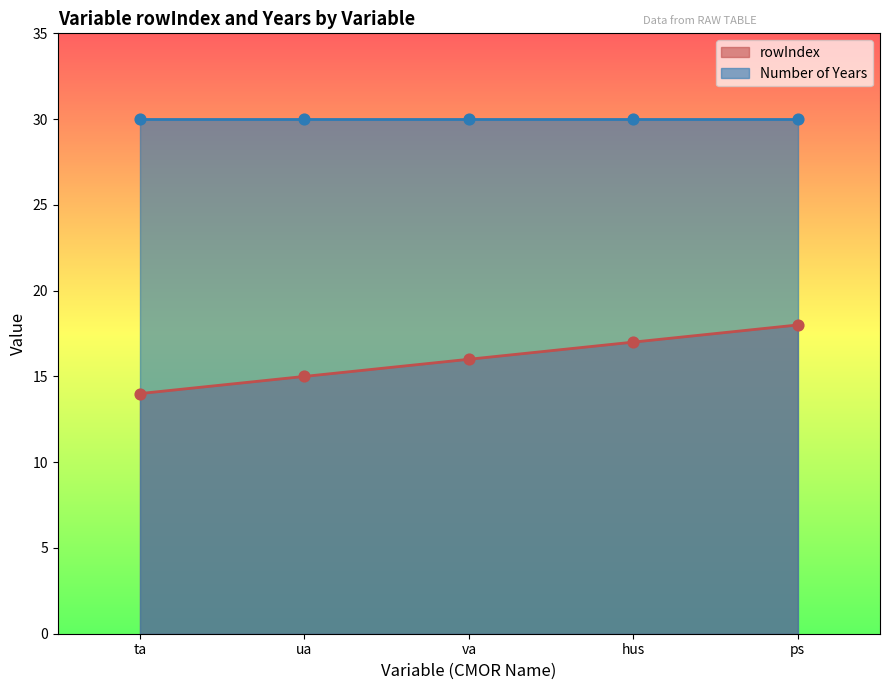

What is the ratio of the value at ua to the value at ta?

1.1